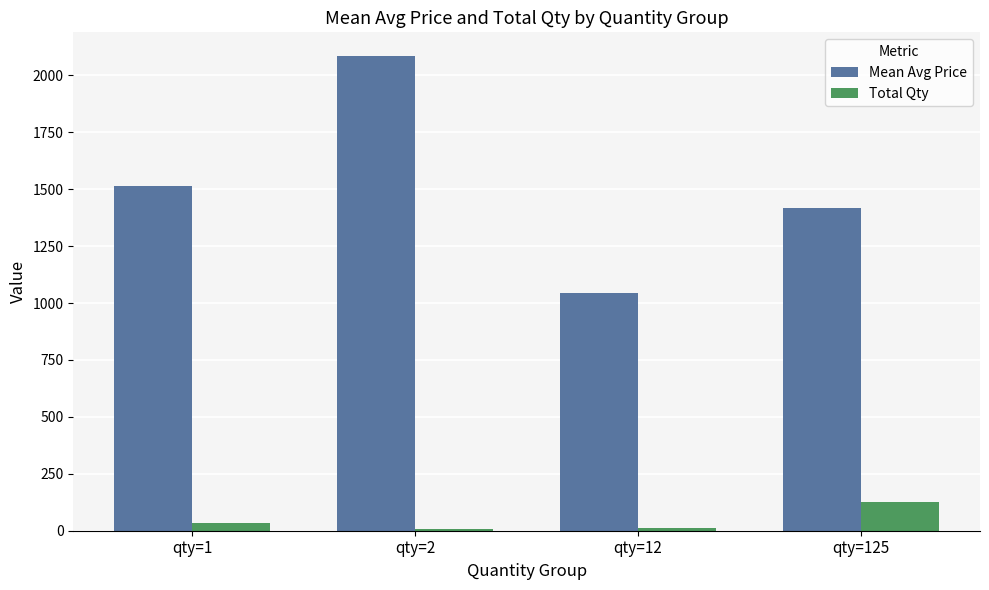

At which label does Total Qty reach its peak?

qty=125